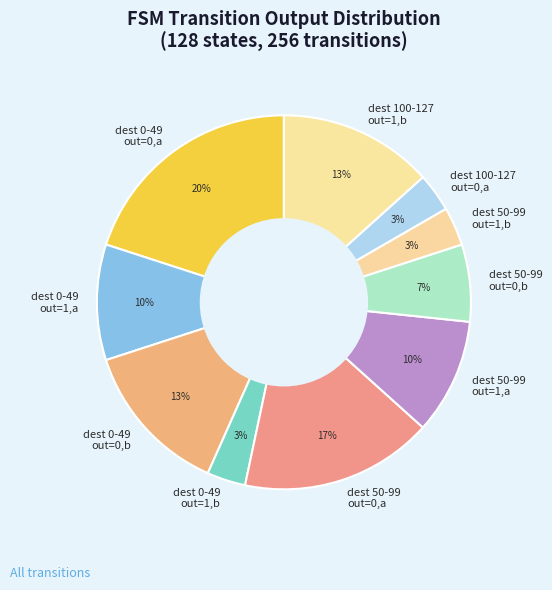

To the nearest percent, what is the difference between the largest and smallest slice percentages?

17%